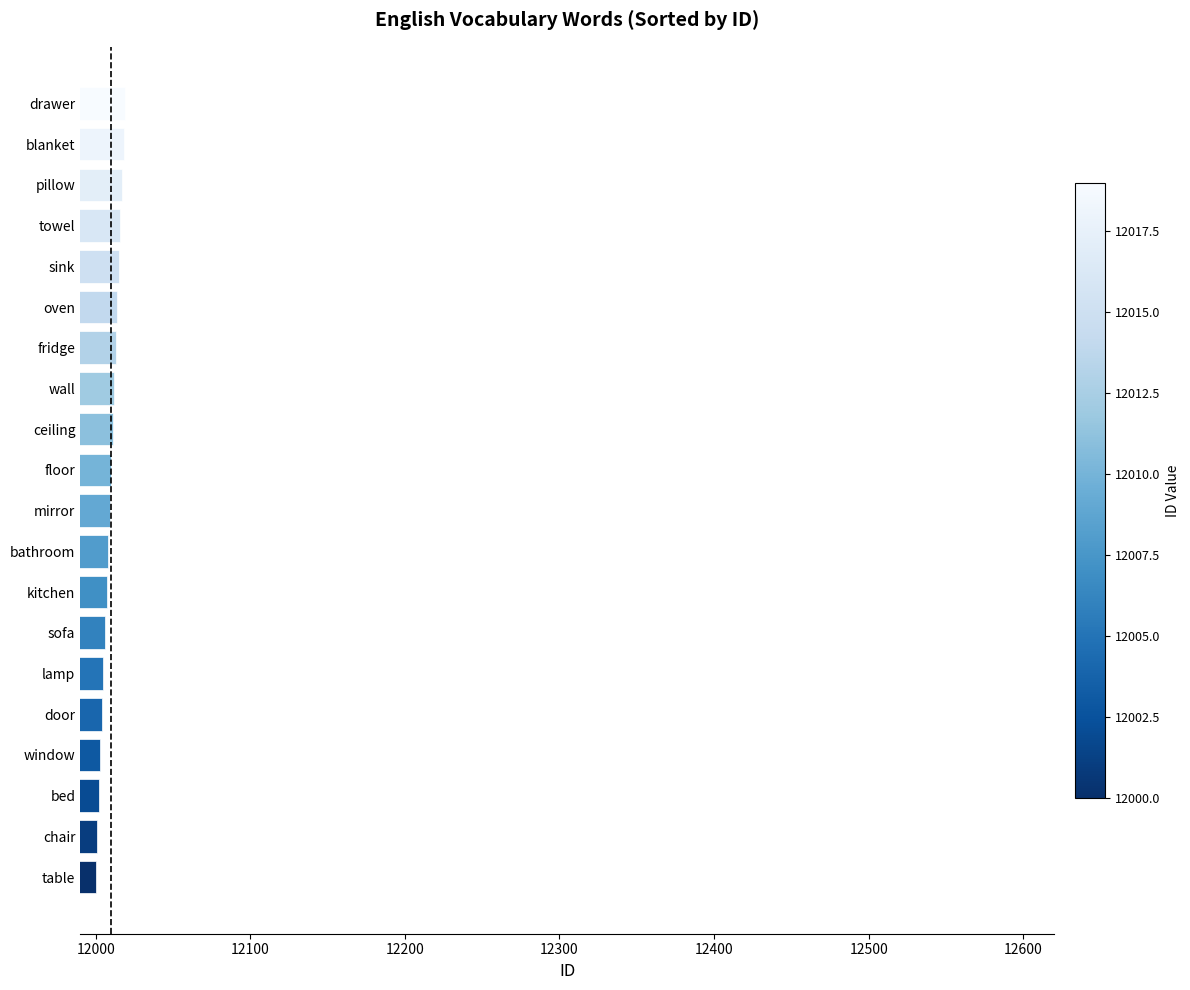

True or false: the data shows 20031 at window.

False